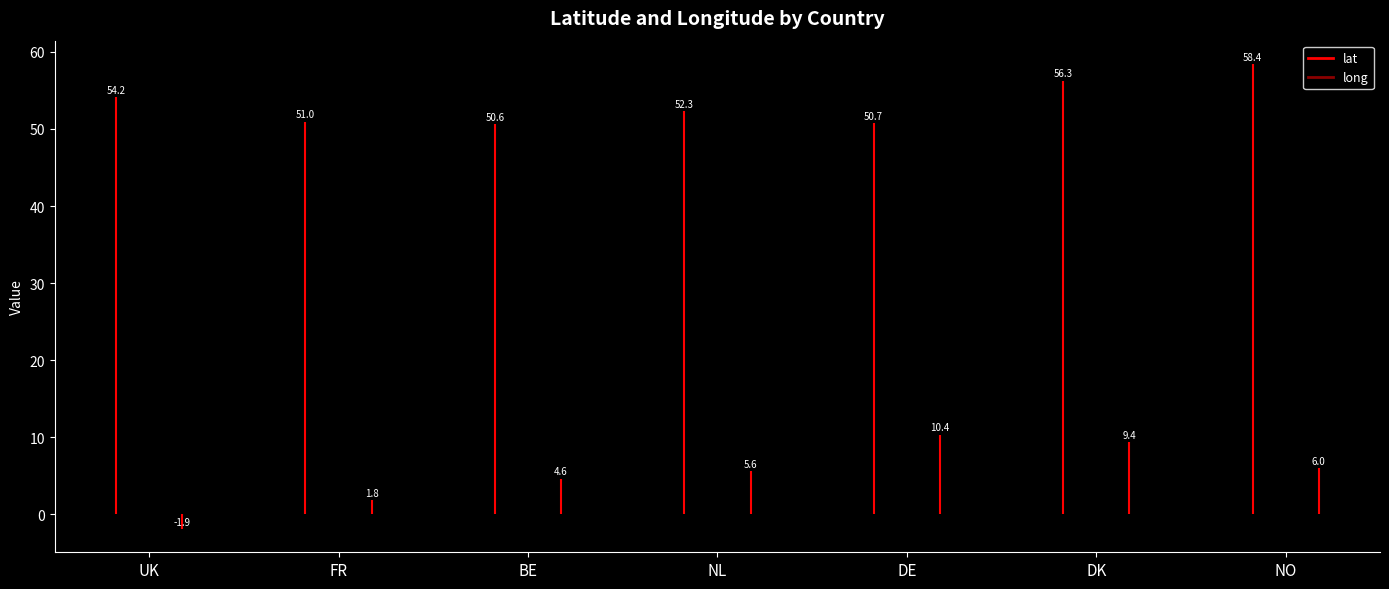

Where does the lat series first go above 52?

UK